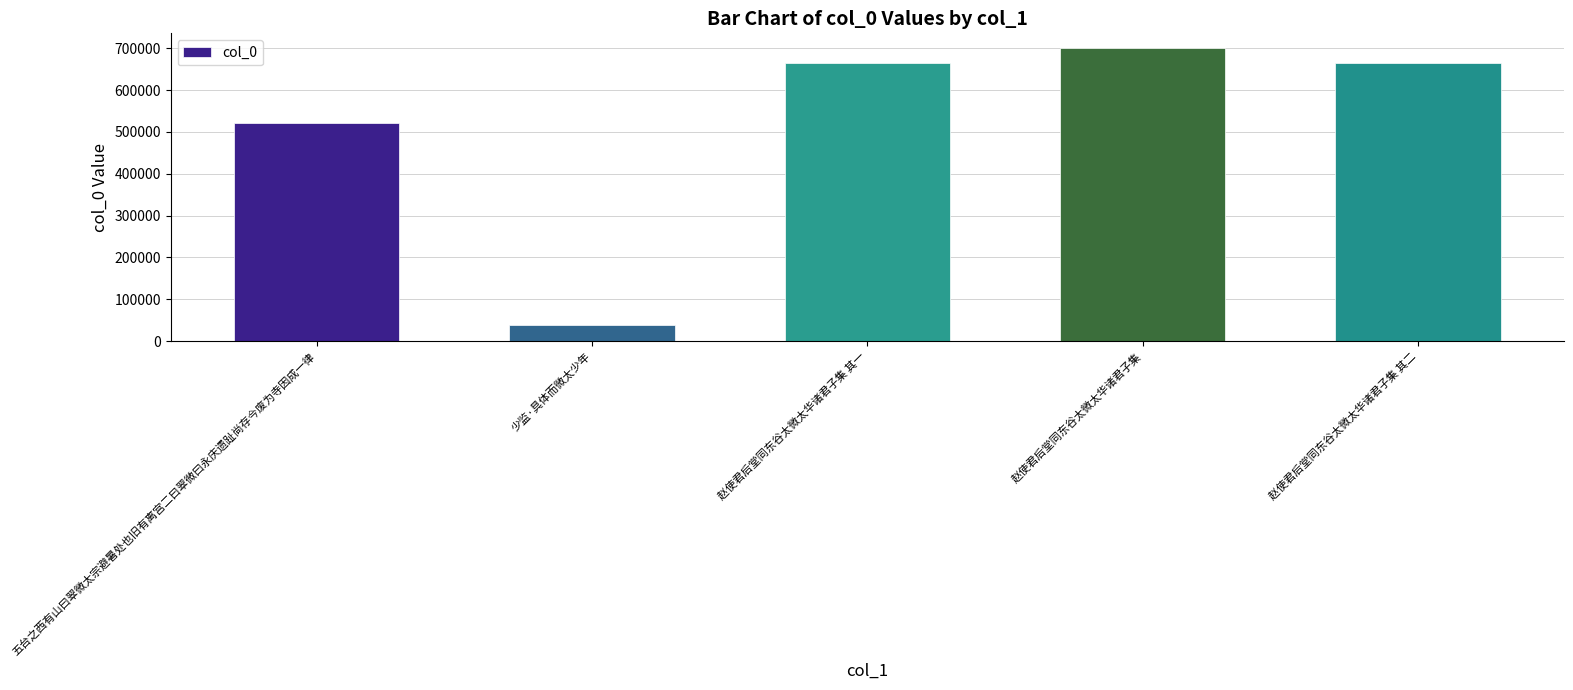

What is the label of the 4th bar from the right?

少监·具体而微太少年